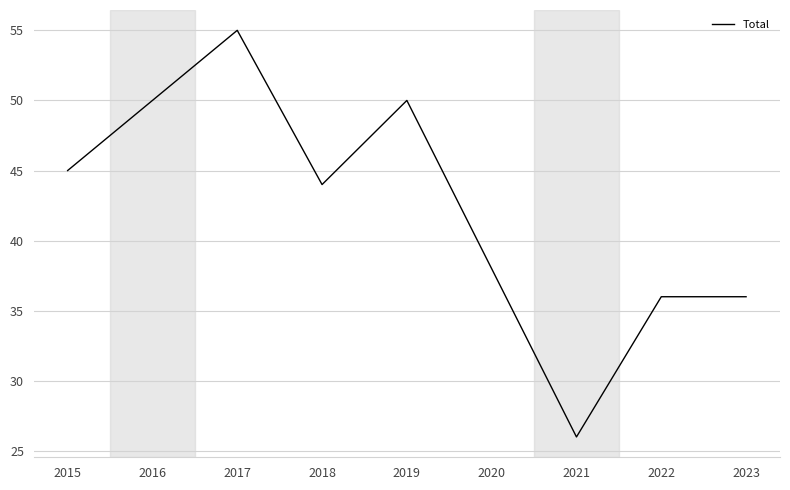

Read the value at 2015.

45